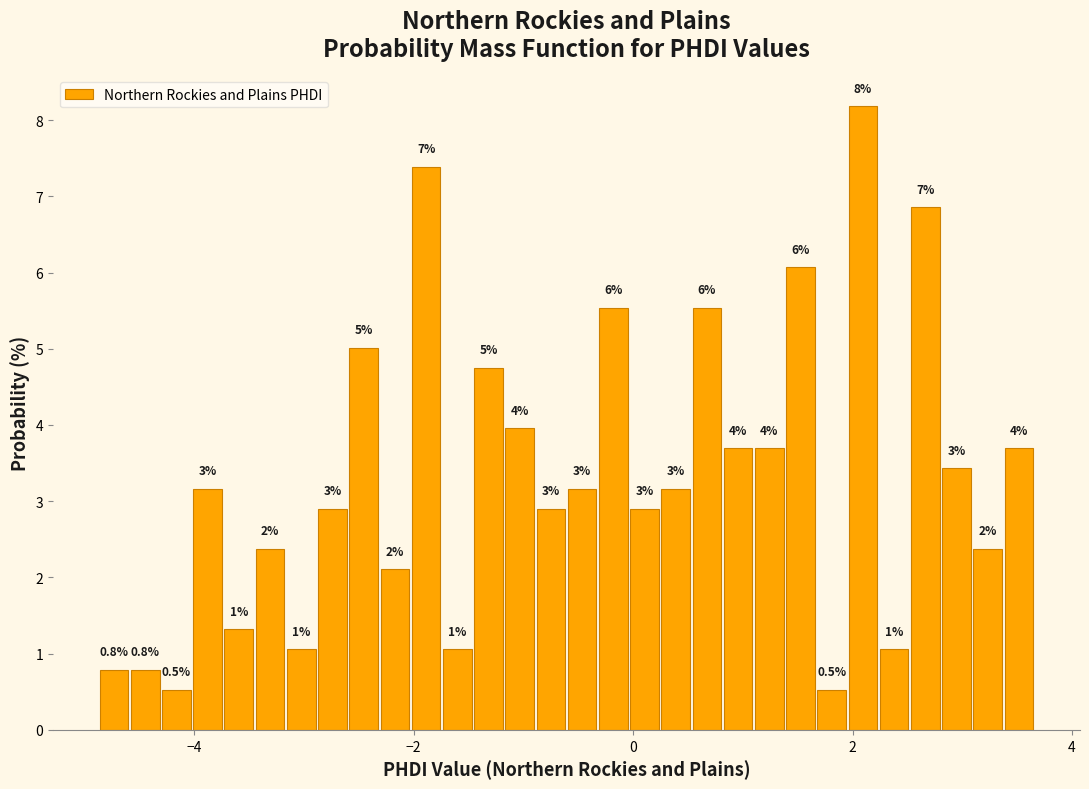

Read against the x-axis, roughly where is the centre of the tallest bar?

2.0